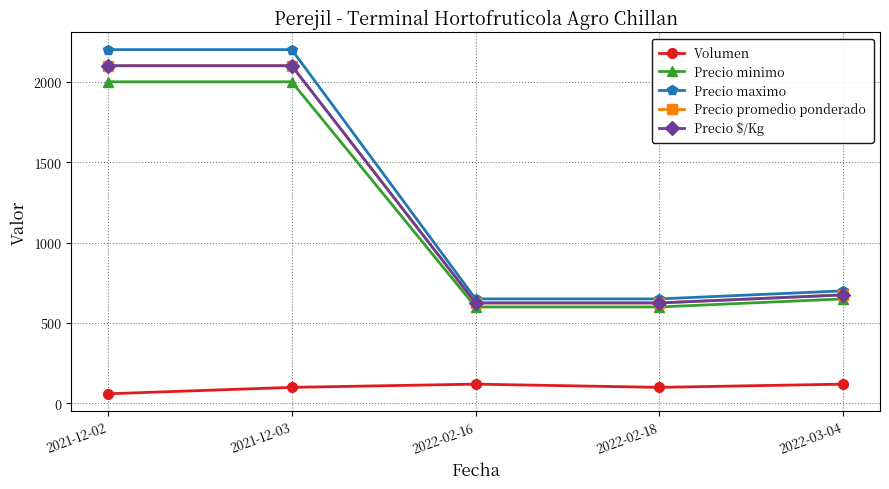

What is the total value across all series at 2021-12-03?

8500